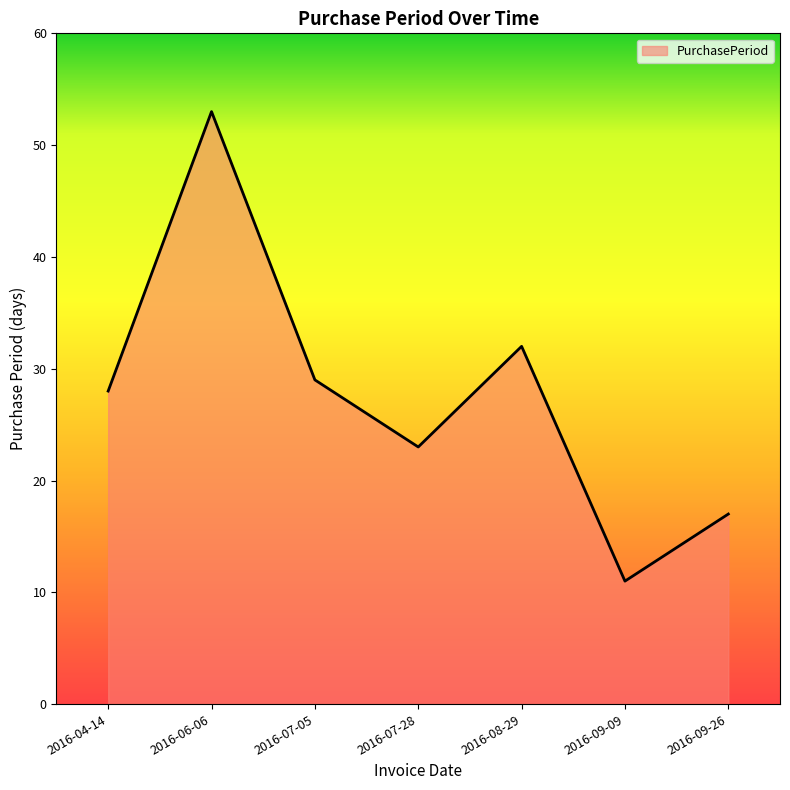

What is the difference between the values at 2016-06-06 and 2016-07-28?

30